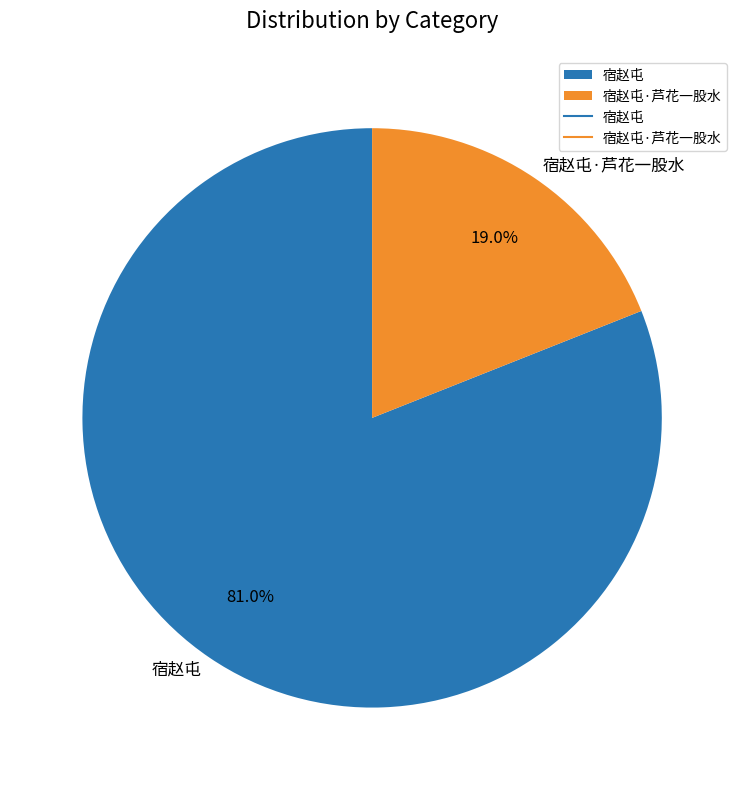

Is there any slice that represents more than half of the pie?

Yes